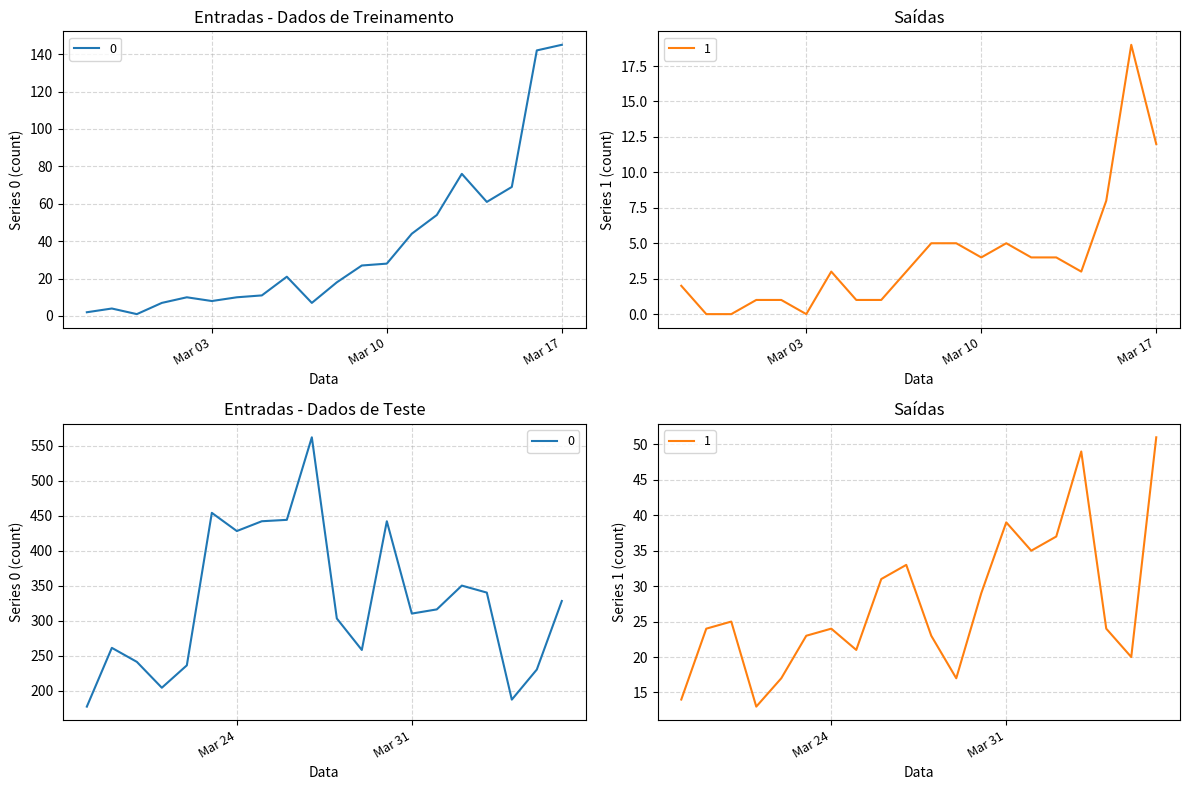

At 2020-03-20, list the series in order from smallest to largest.

1, 0